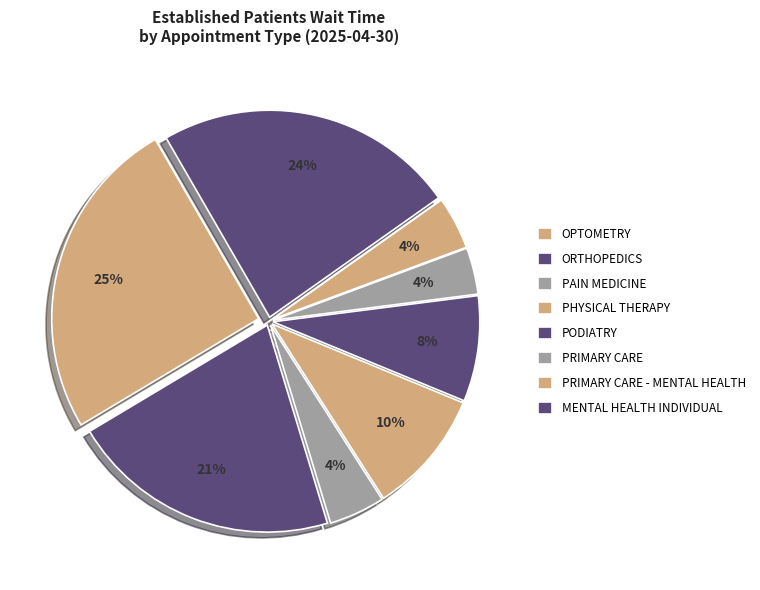

Count the number of slices in the pie.

8